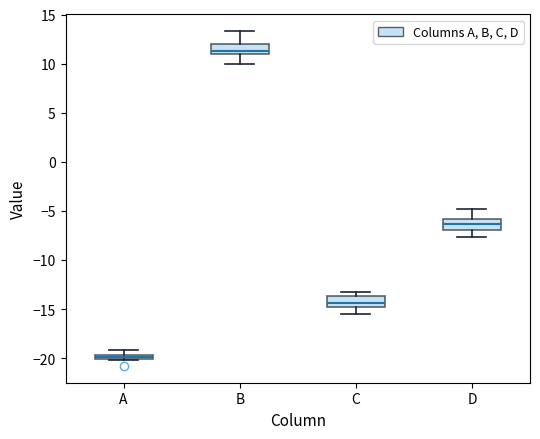

Which box has the highest median line?

B